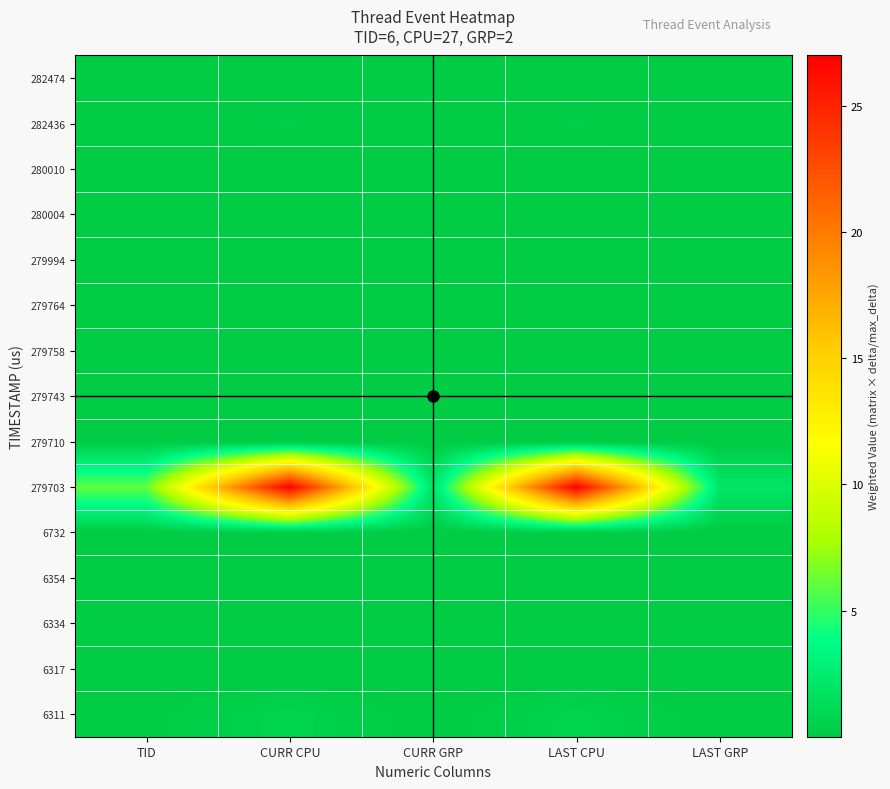

Reading right to left, list all the values displayed in this chart.

6311: LAST GRP=0.0	LAST CPU=0.6	CURR GRP=0.0	CURR CPU=0.6	TID=0.1
6317: LAST GRP=0.0	LAST CPU=0.0	CURR GRP=0.0	CURR CPU=0.0	TID=0.0
6334: LAST GRP=0.0	LAST CPU=0.0	CURR GRP=0.0	CURR CPU=0.0	TID=0.0
6354: LAST GRP=0.0	LAST CPU=0.0	CURR GRP=0.0	CURR CPU=0.0	TID=0.0
6732: LAST GRP=0.0	LAST CPU=0.0	CURR GRP=0.0	CURR CPU=0.0	TID=0.0
279703: LAST GRP=2.0	LAST CPU=27.0	CURR GRP=2.0	CURR CPU=27.0	TID=6.0
279710: LAST GRP=0.0	LAST CPU=0.0	CURR GRP=0.0	CURR CPU=0.0	TID=0.0
279743: LAST GRP=0.0	LAST CPU=0.0	CURR GRP=0.0	CURR CPU=0.0	TID=0.0
279758: LAST GRP=0.0	LAST CPU=0.0	CURR GRP=0.0	CURR CPU=0.0	TID=0.0
279764: LAST GRP=0.0	LAST CPU=0.0	CURR GRP=0.0	CURR CPU=0.0	TID=0.0
279994: LAST GRP=0.0	LAST CPU=0.0	CURR GRP=0.0	CURR CPU=0.0	TID=0.0
280004: LAST GRP=0.0	LAST CPU=0.0	CURR GRP=0.0	CURR CPU=0.0	TID=0.0
280010: LAST GRP=0.0	LAST CPU=0.0	CURR GRP=0.0	CURR CPU=0.0	TID=0.0
282436: LAST GRP=0.0	LAST CPU=0.2	CURR GRP=0.0	CURR CPU=0.2	TID=0.1
282474: LAST GRP=0.0	LAST CPU=0.0	CURR GRP=0.0	CURR CPU=0.0	TID=0.0